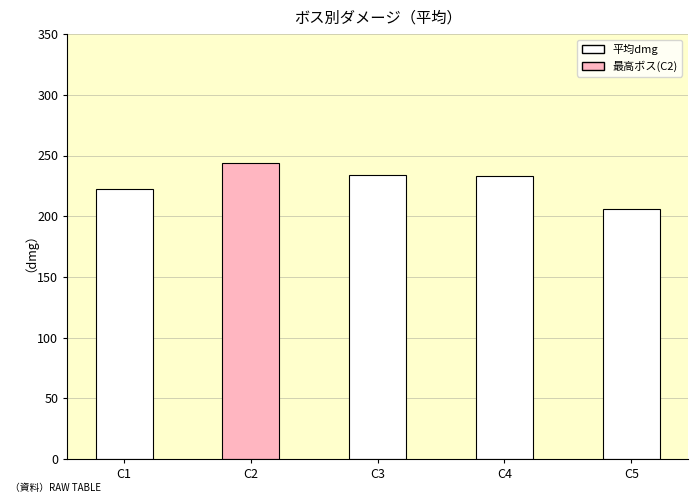

The value at C2 is 243.6. True or false?

True